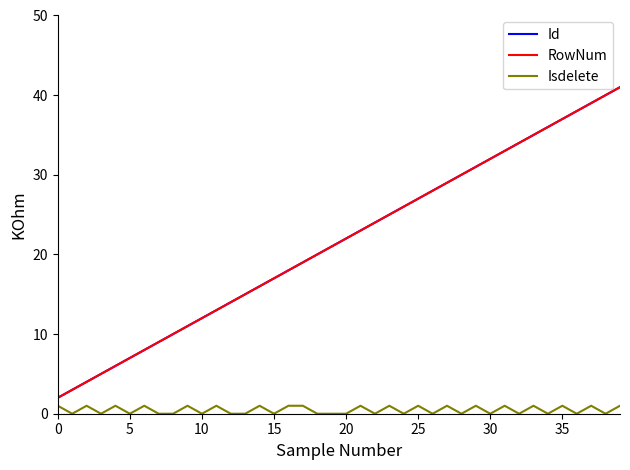

Does the chart display data point markers on the line(s)?

No